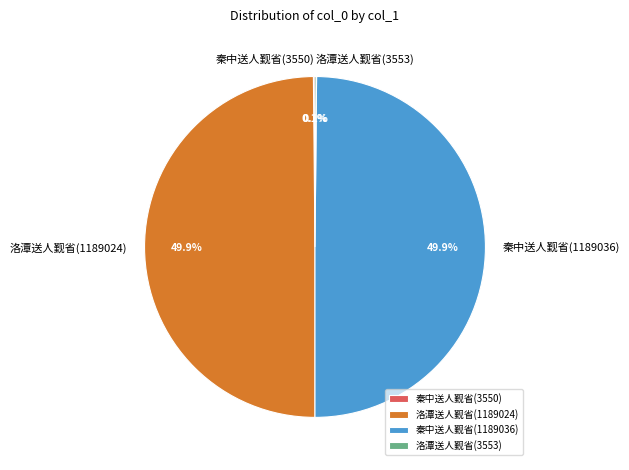

What is the ratio of the value at 洛潭送人觐省(1189024) to the value at 秦中送人觐省(1189036)?

1.0